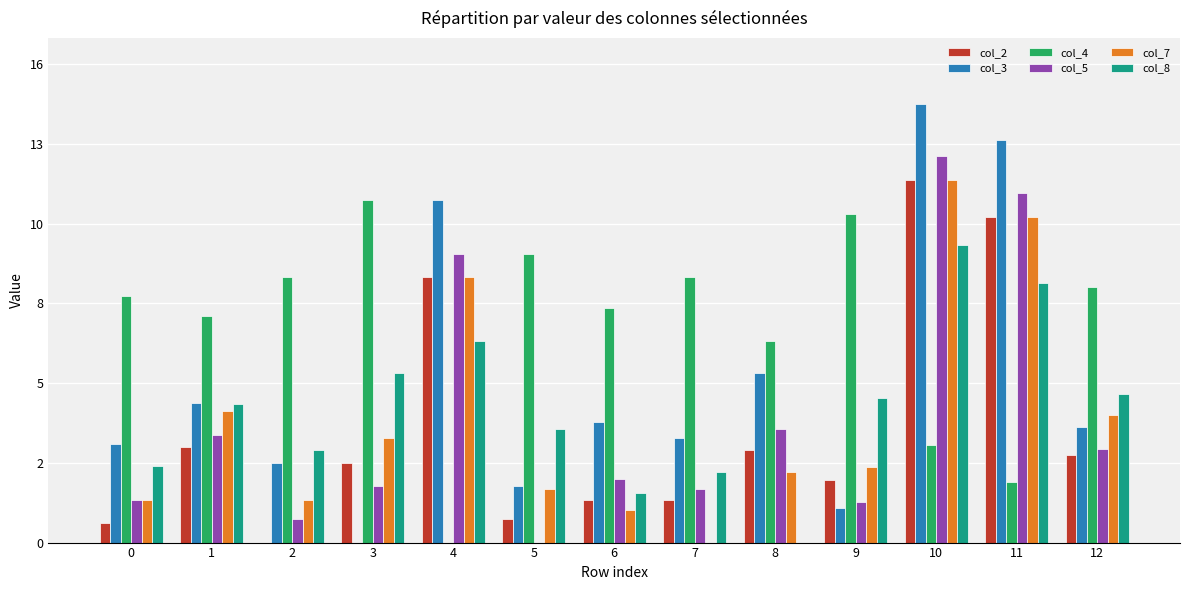

At 2, list the series in order from largest to smallest.

col_4, col_8, col_3, col_7, col_5, col_2